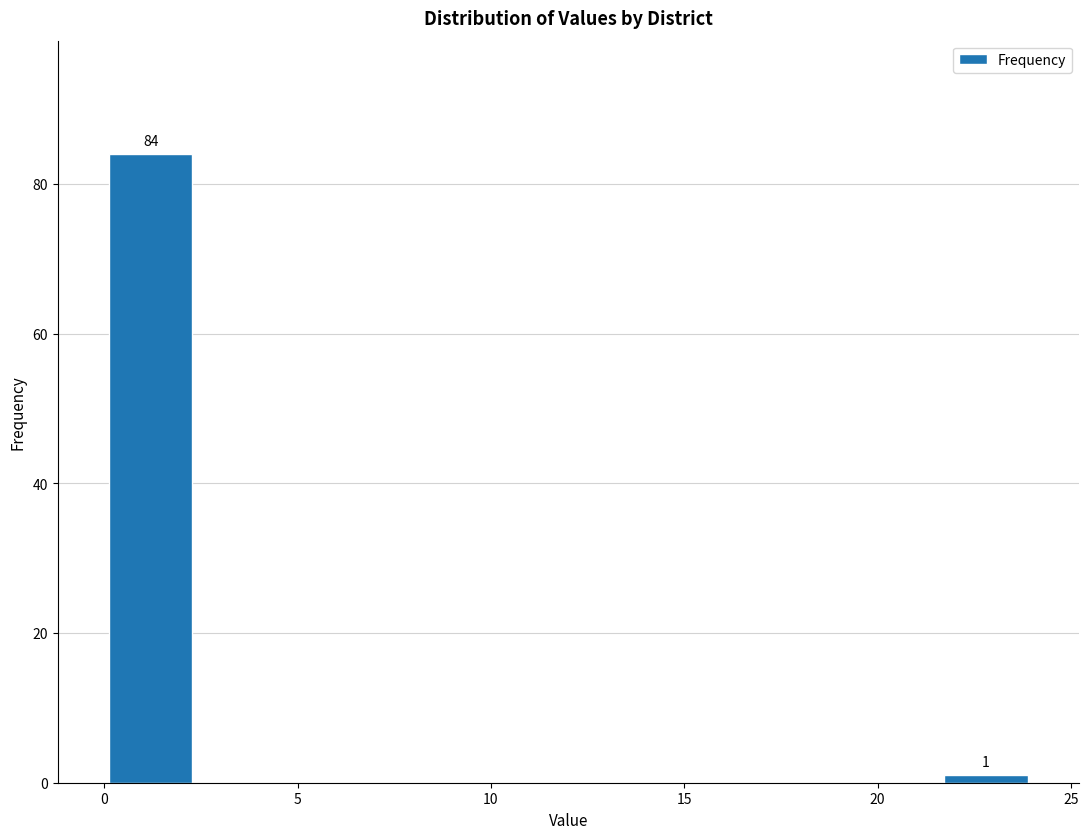

Over which range of the x-axis is the bar tallest?

0.0 to 2.4